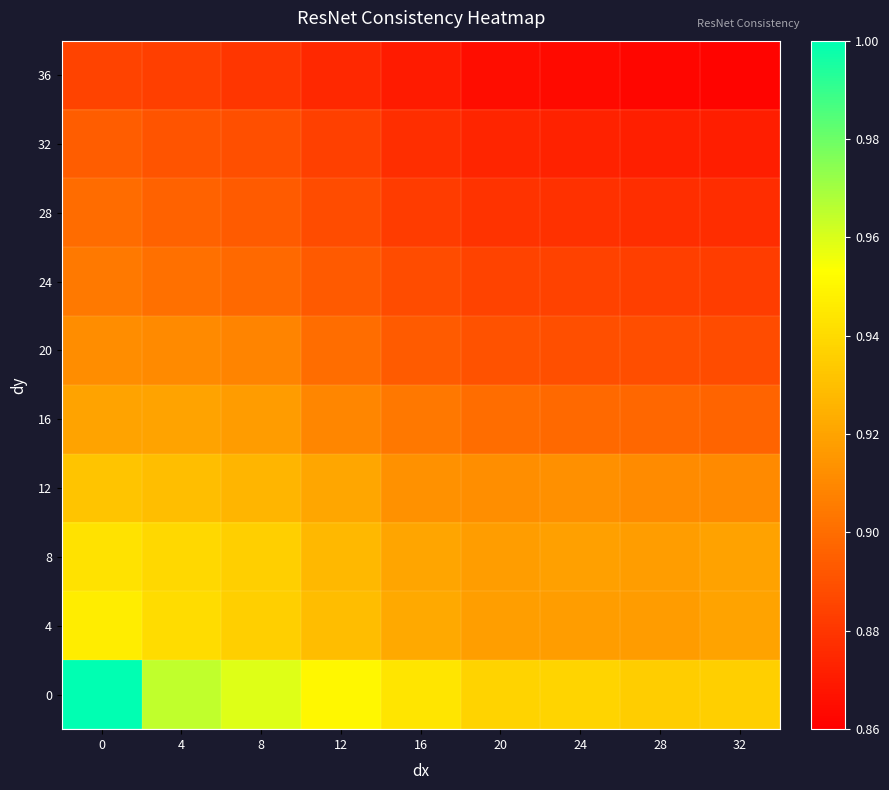

What is the total value across all series at 16?

9.0